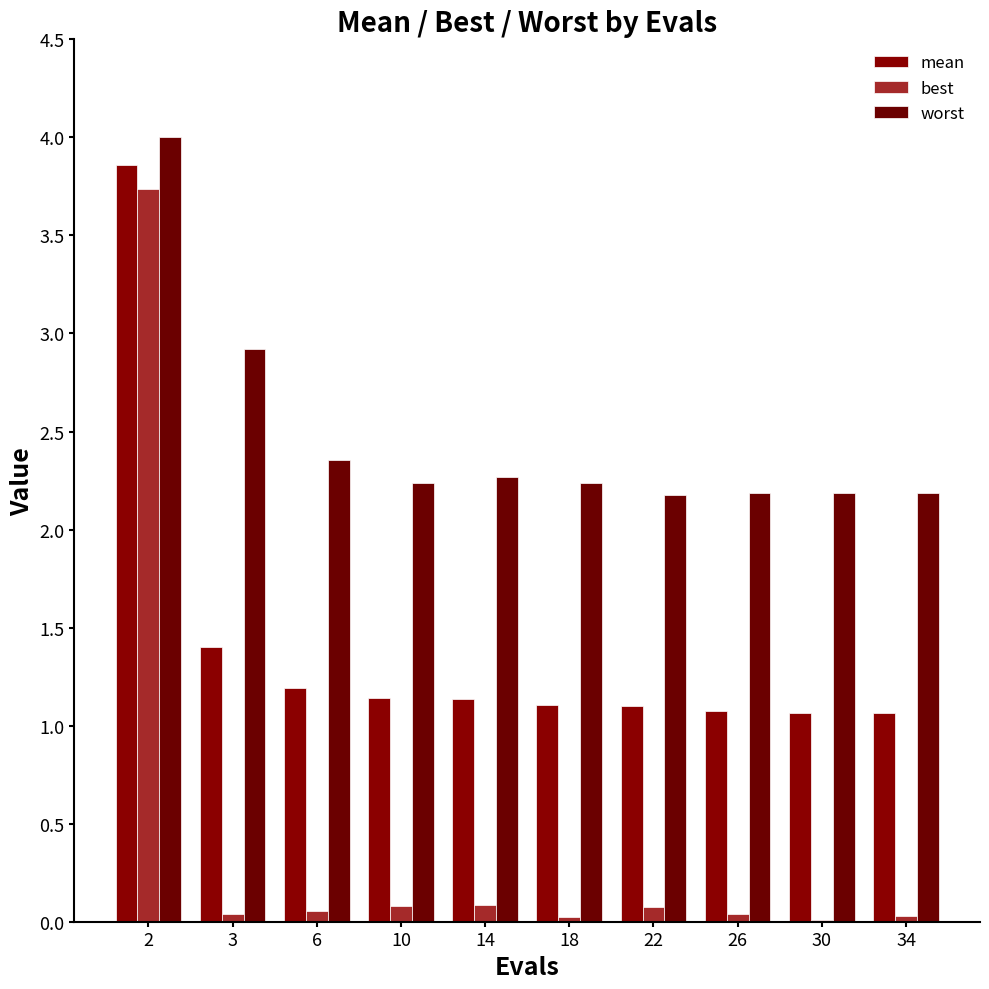

At which label does mean reach its peak?

2